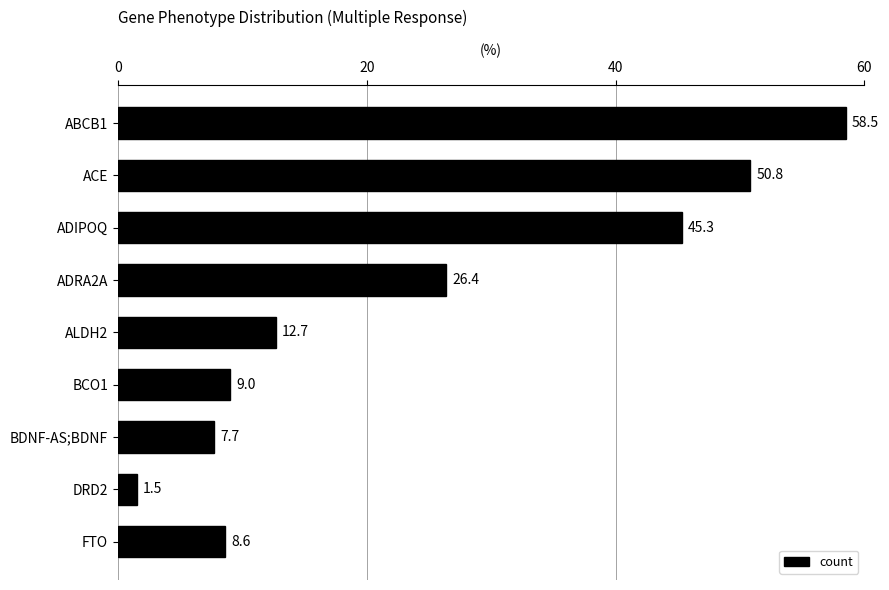

Are the bars grouped side by side (vs. stacked)?

No